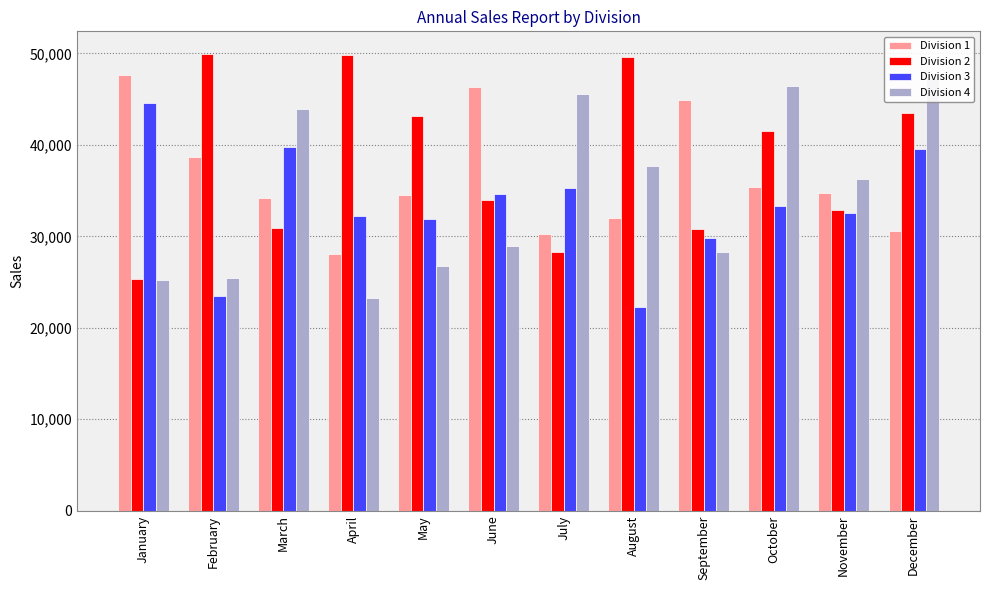

Which series has the largest total across all categories?

Division 2